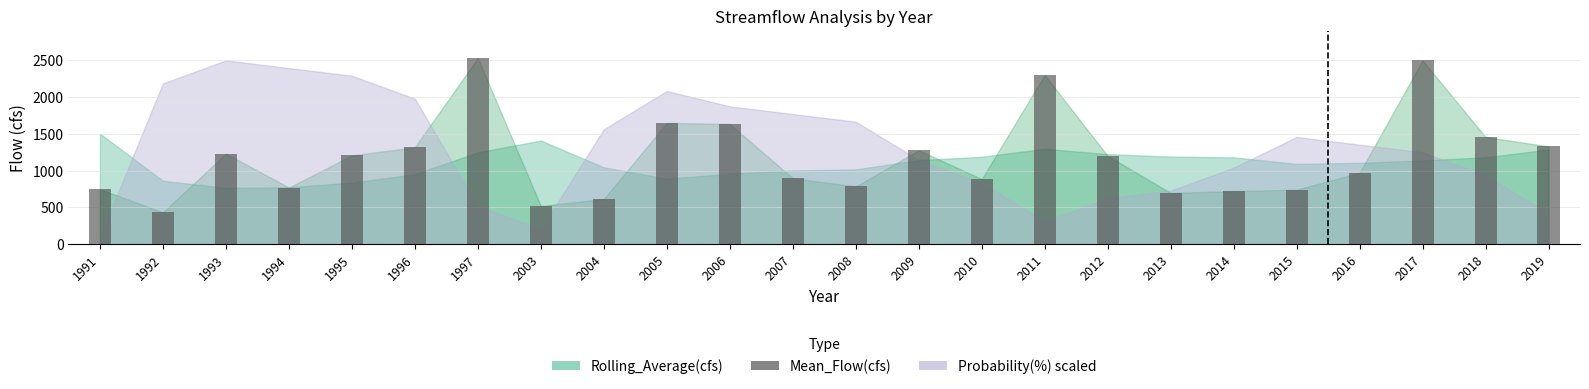

Which label corresponds to the smallest value in the chart?

1992